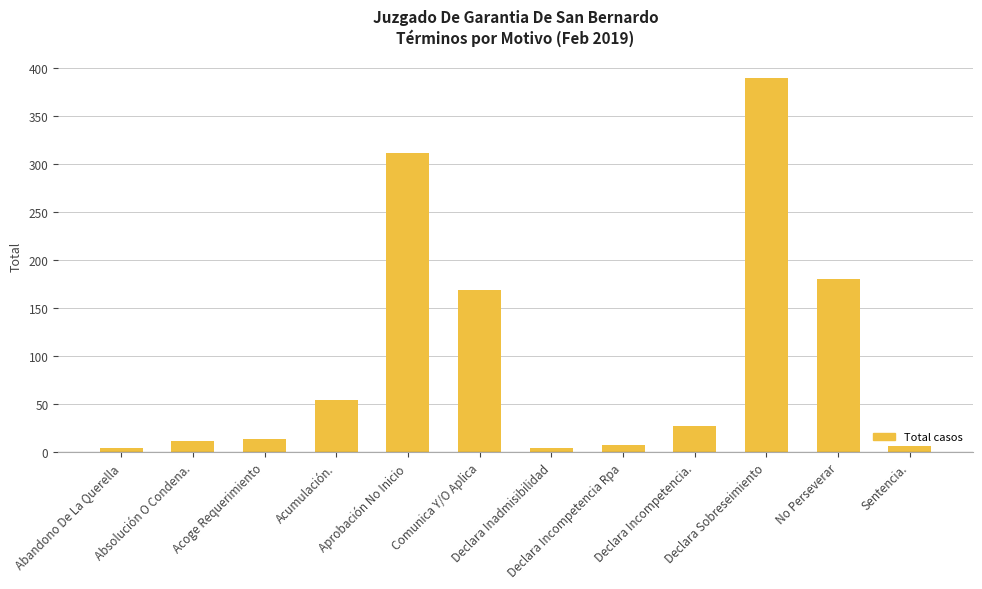

Count the number of categories in the chart.

12